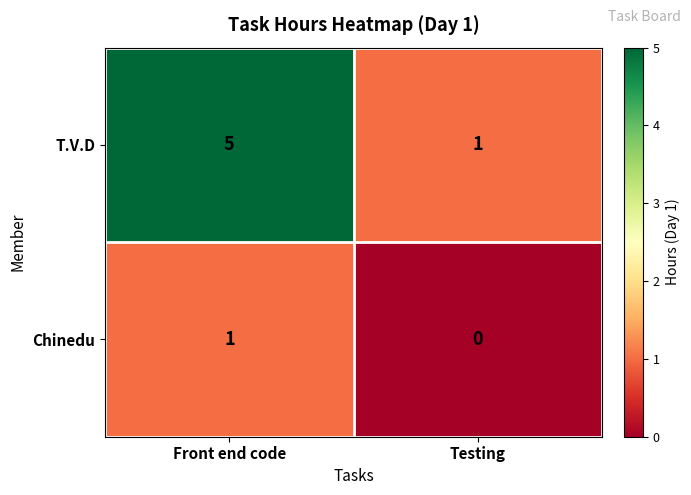

Reading left to right, transcribe all the data shown in this chart.

T.V.D: 5	1
Chinedu: 1	0